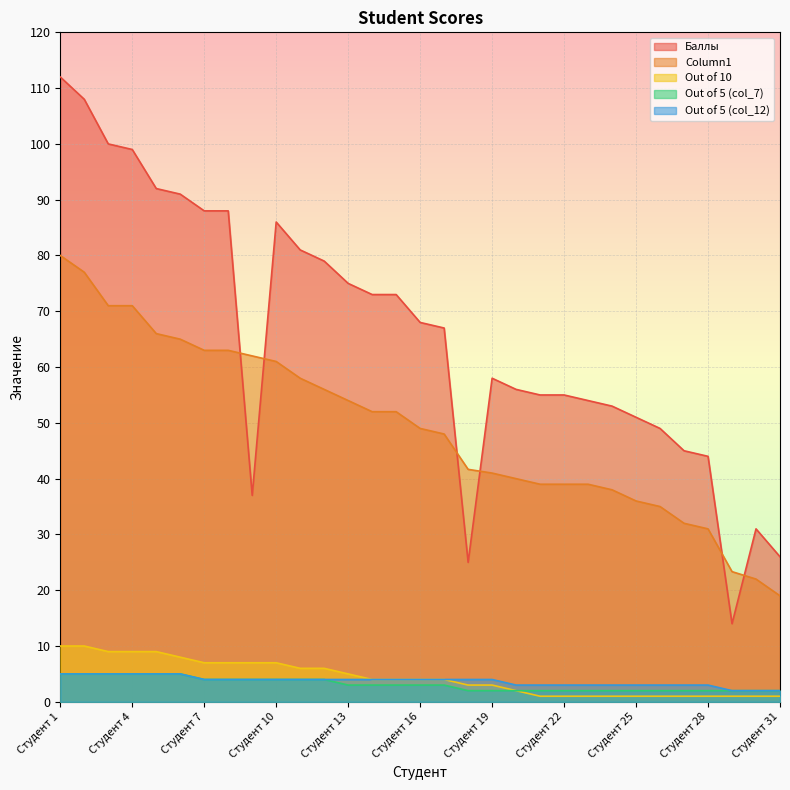

What value does the Баллы series have at Студент 22?

55.0